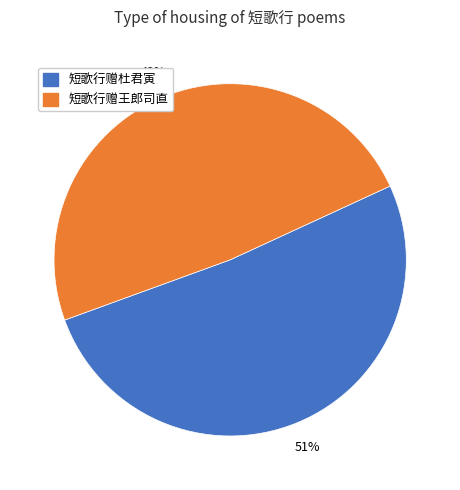

Does any single category account for the majority?

Yes